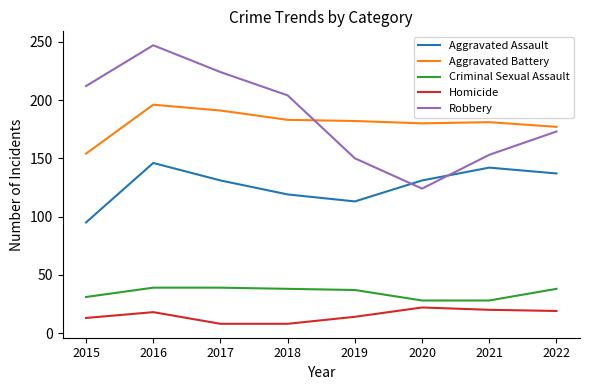

True or false: Criminal Sexual Assault has more than 2 points higher than both neighbors.

False